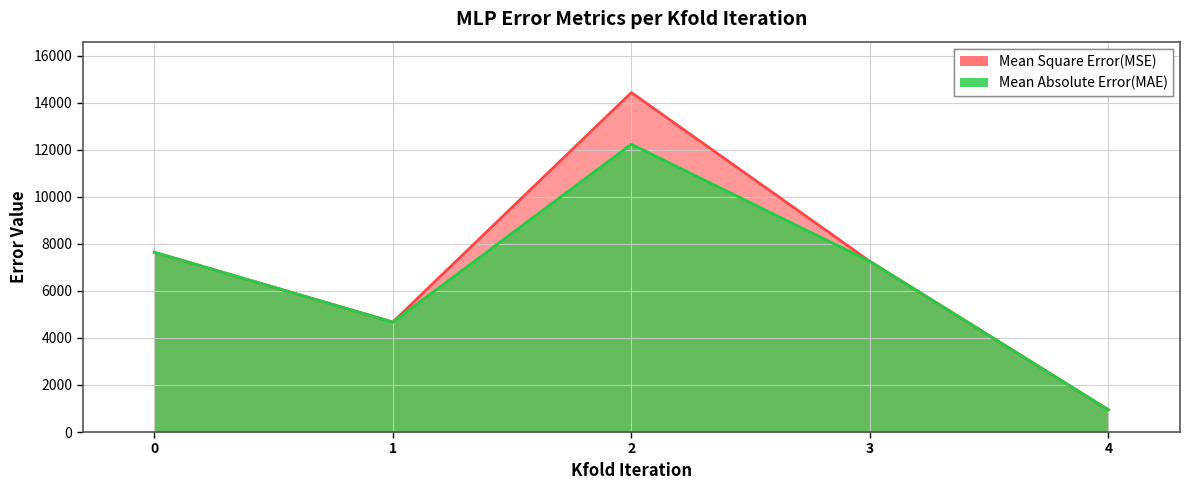

Which series has the largest range (max minus min)?

Mean Square Error(MSE)